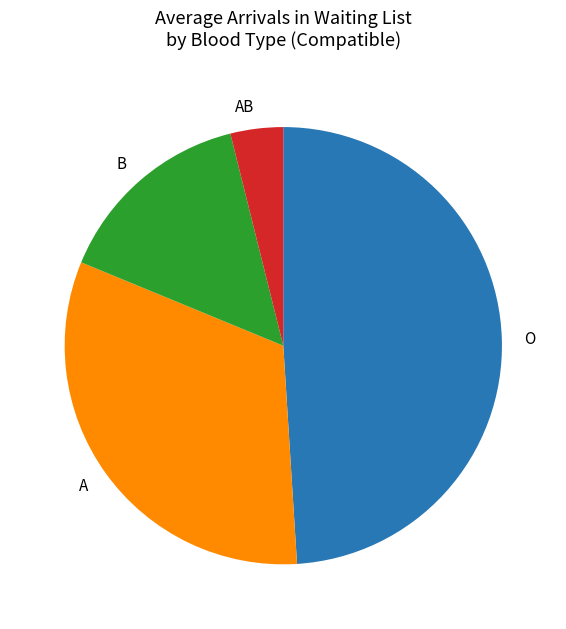

True or false: B accounts for 28% of the total.

False